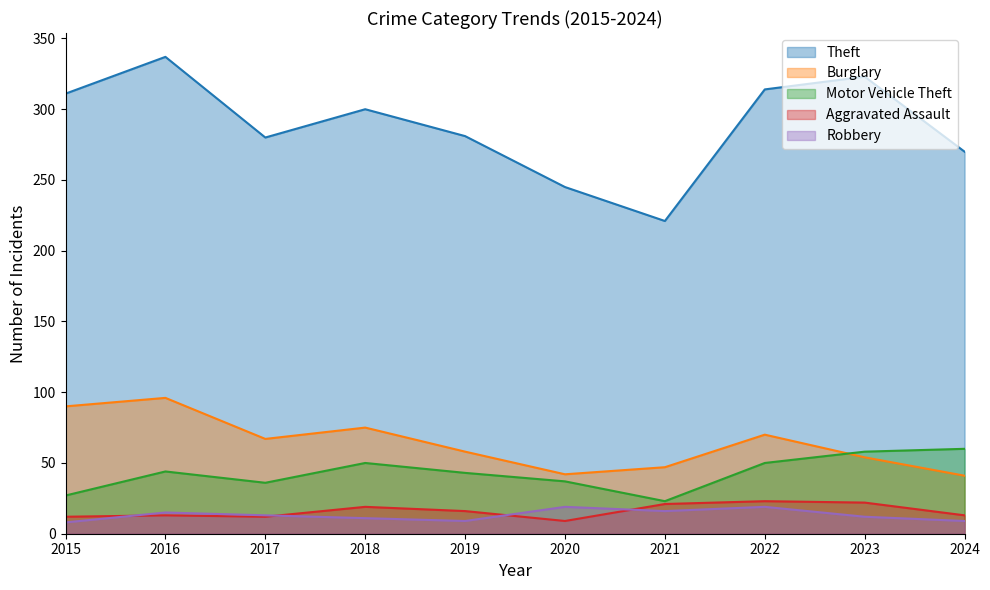

Is the value of Motor Vehicle Theft at 2023 greater than the value of Burglary at 2016?

No